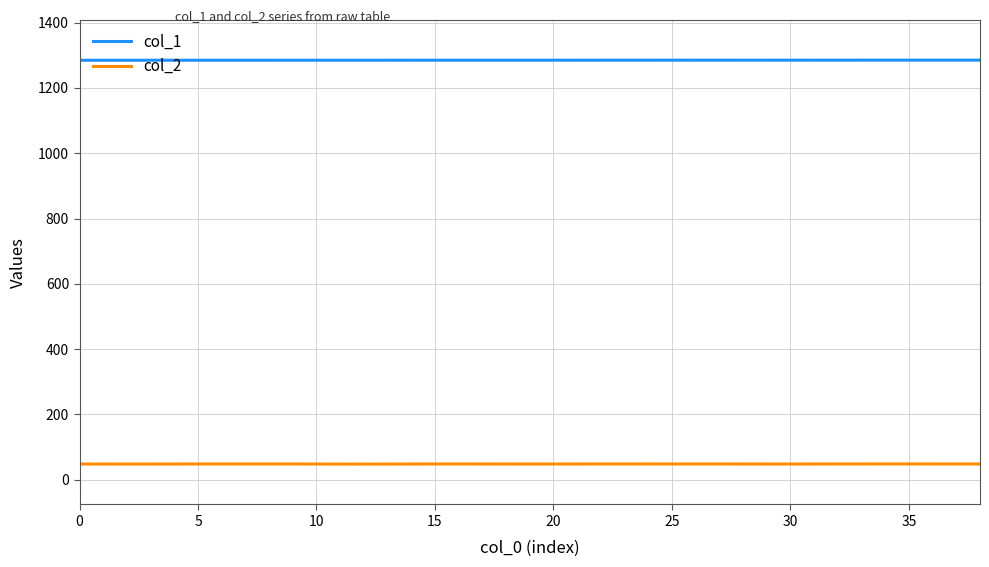

Which series has the largest total across all categories?

col_1